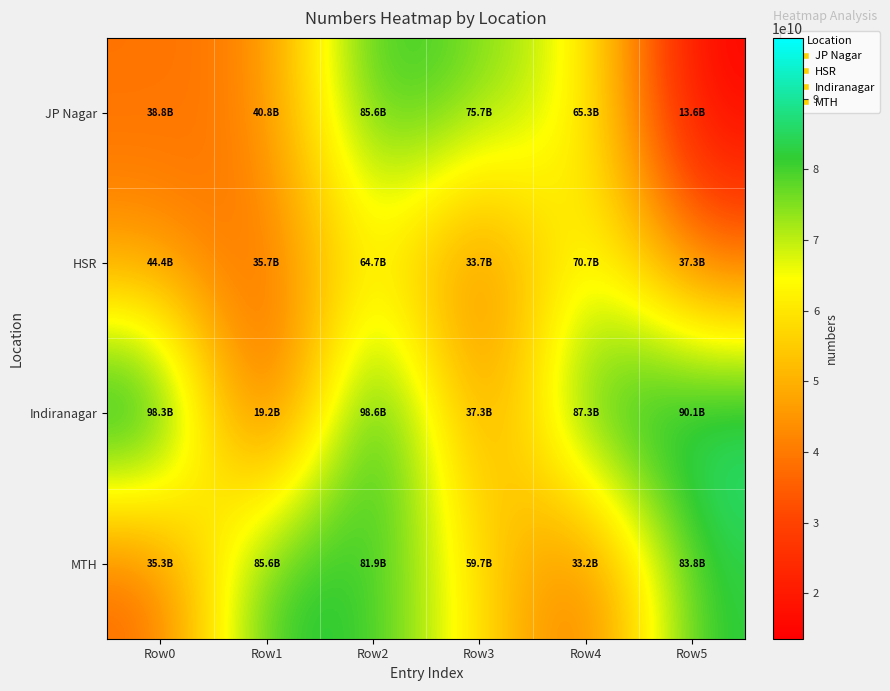

Reading right to left, what are all the values shown in this chart?

JP Nagar: Row5=13550952423	Row4=65256560203	Row3=75730852176	Row2=85574853958	Row1=40834506264	Row0=38815310522
HSR: Row5=37256804721	Row4=70719650178	Row3=33739970099	Row2=64727690316	Row1=35688482050	Row0=44350146864
Indiranagar: Row5=90135330114	Row4=87348538617	Row3=37317986613	Row2=98618659069	Row1=19222028019	Row0=98320322280
MTH: Row5=83760820881	Row4=33192159992	Row3=59723146139	Row2=81893229584	Row1=85641566876	Row0=35278429230